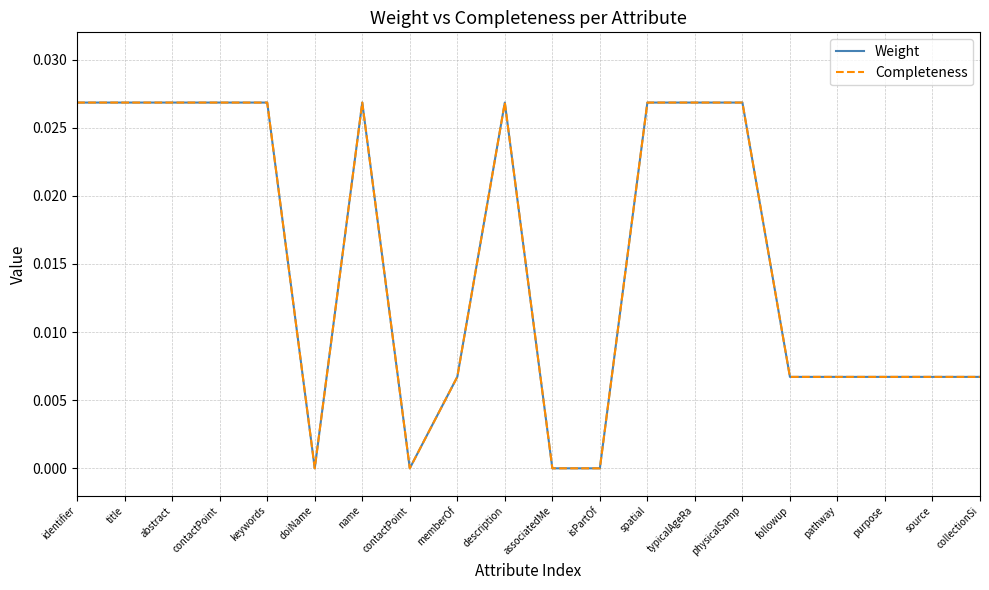

Between title and description, which is larger?

title